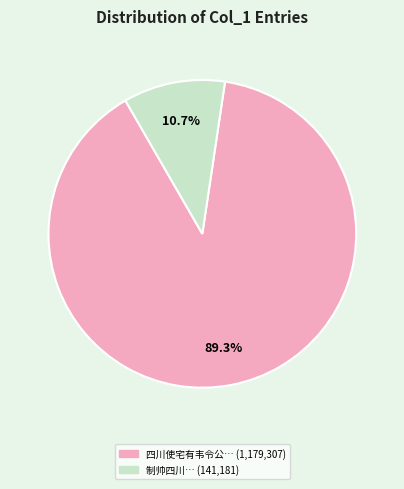

Is there any slice that represents more than half of the pie?

Yes